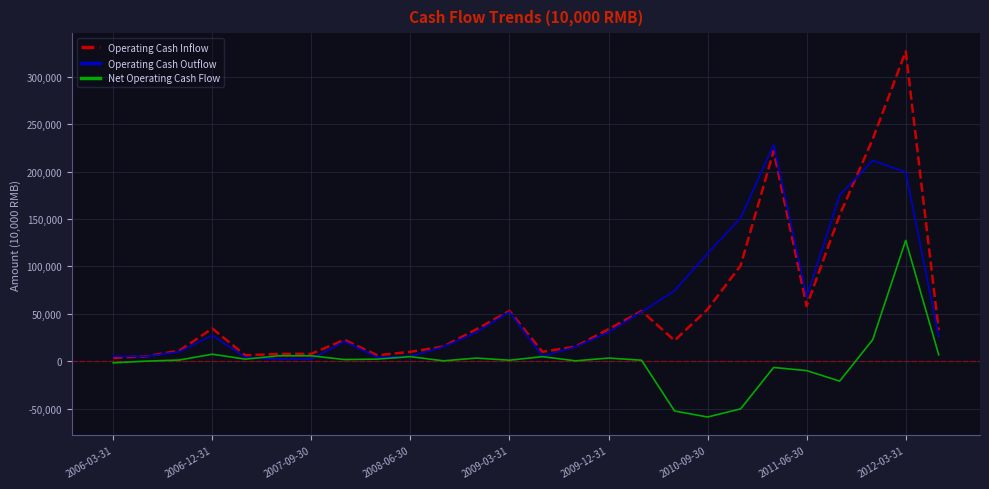

What is the smallest value displayed?

-58993